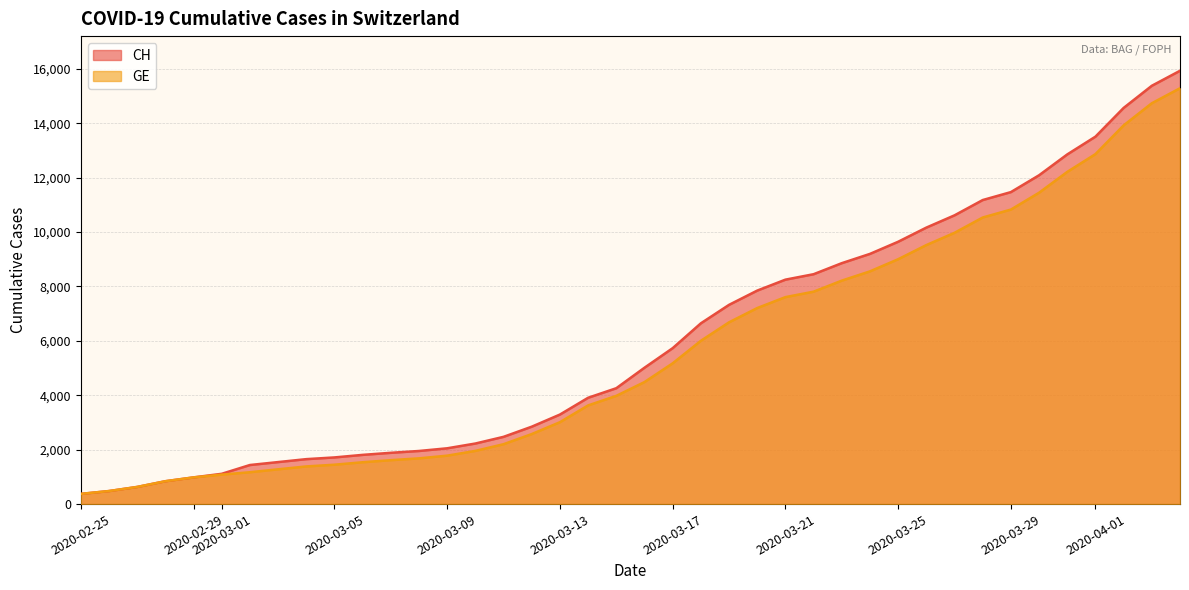

What is the greatest value displayed?

15926